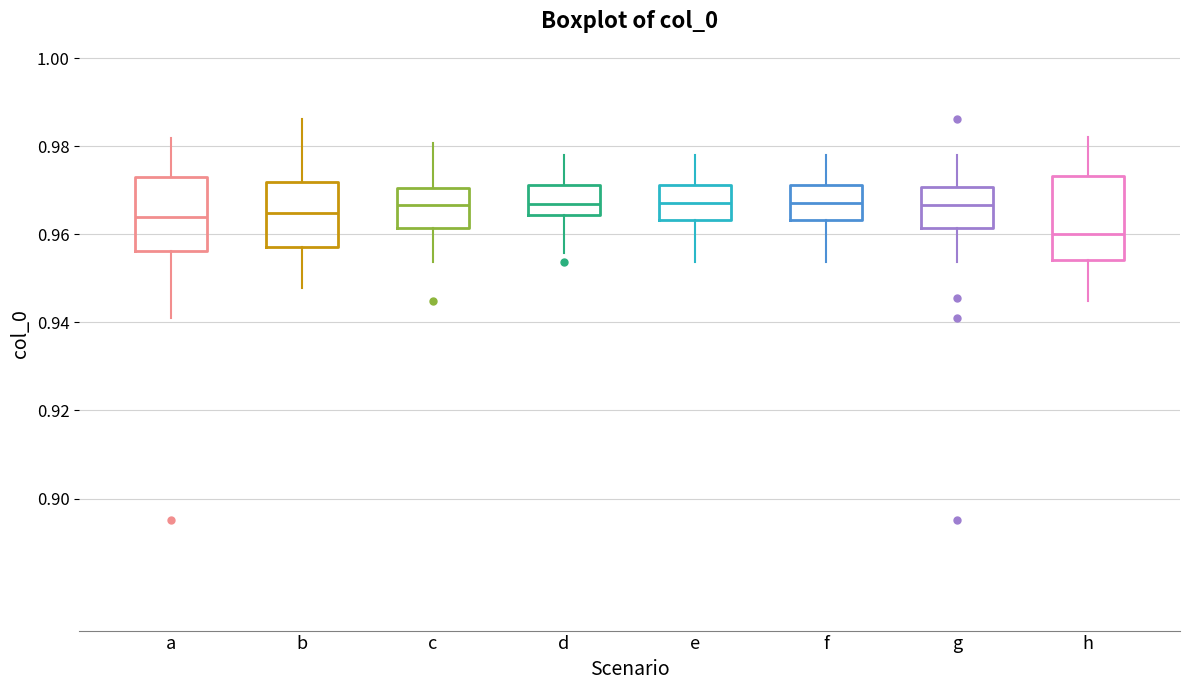

Where does the upper whisker of the box for a end on the y-axis? The values are not printed on the chart, so give them approximately, as read against the axis.

0.982